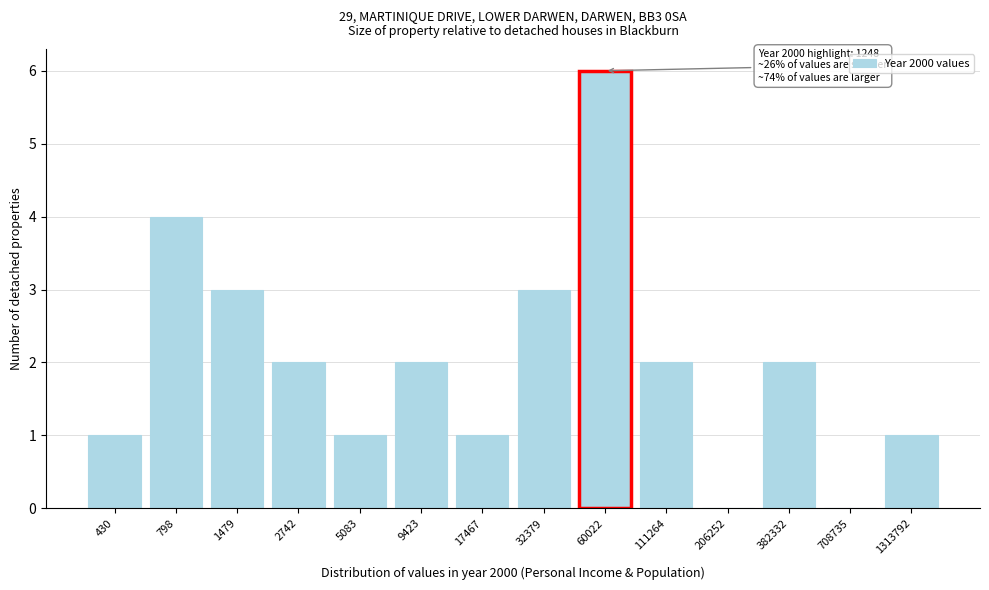

Reading left to right, list all the values displayed in this chart.

430=1	798=4	1479=3	2742=2	5083=1	9423=2	17467=1	32379=3	60022=6	111264=2	206252=0	382332=2	708735=0	1313792=1